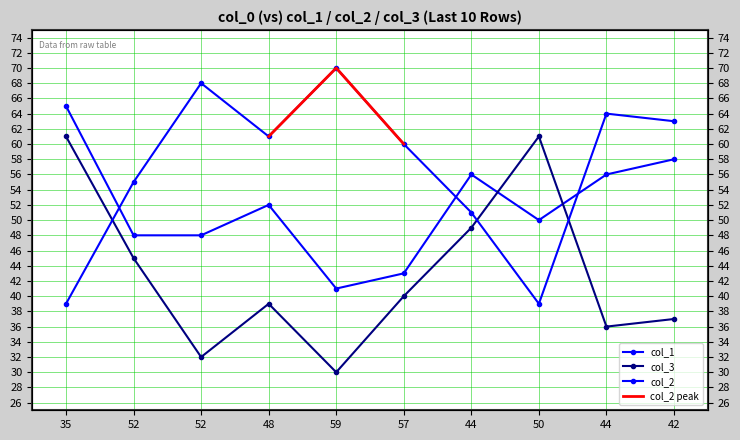

Where does the col_3 series first go above 61?

52